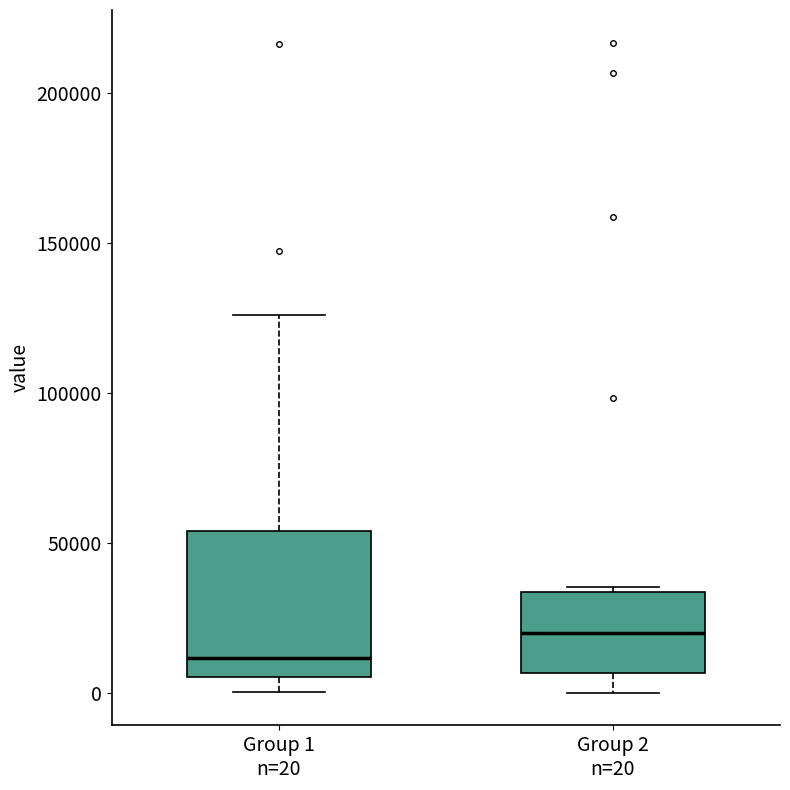

Reading left to right, transcribe this box plot: for each box, give where its median line is, the range the box spans, and where its two whiskers end, as read against the y-axis. The values are not printed on the chart, so give them approximately, as read against the axis.

Group 1 n=20: median 10000, box 5000 to 55000, whiskers 0 to 125000
Group 2 n=20: median 20000, box 5000 to 35000, whiskers 0 to 35000 (just above the box's upper edge)